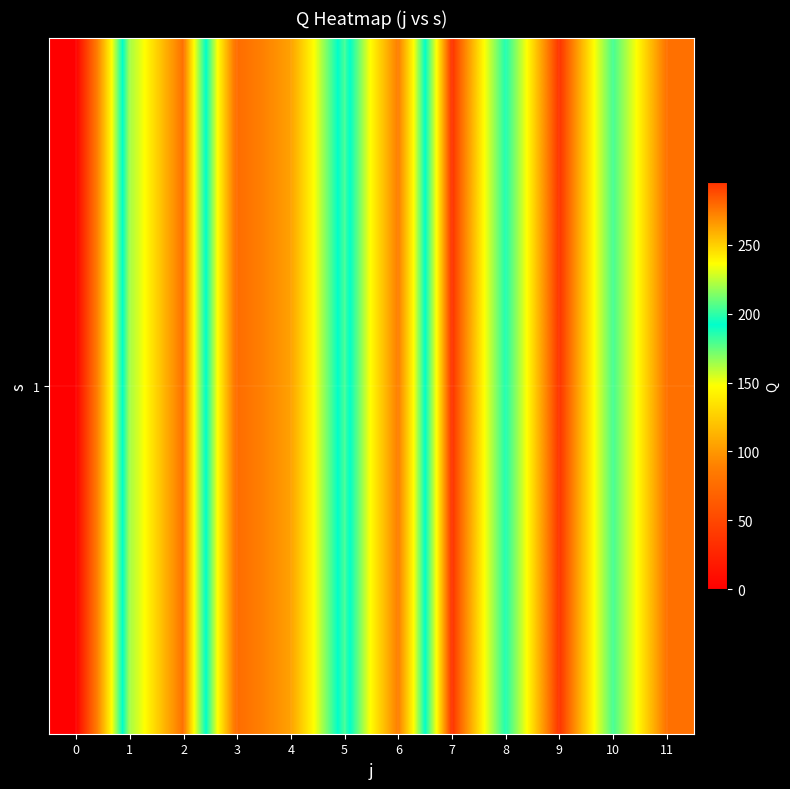

Reading left to right, extract all data points from this chart.

0=0.0	1=220.0	2=277.5	3=75.5	4=104.5	5=204.0	6=87.5	7=295.5	8=197.0	9=295.5	10=204.0	11=277.5